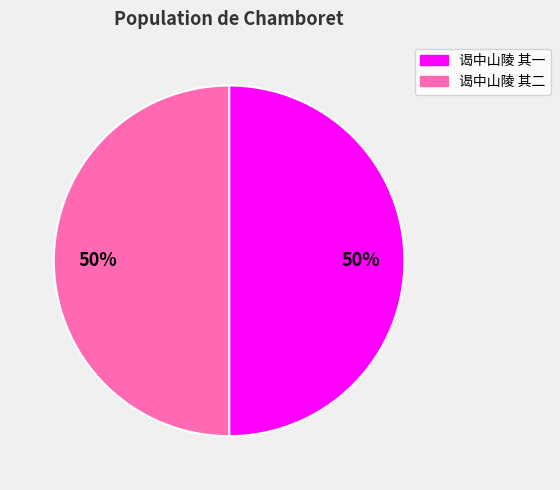

Approximately how many times larger is the value at 谒中山陵 其二 compared to 谒中山陵 其一?

1.0